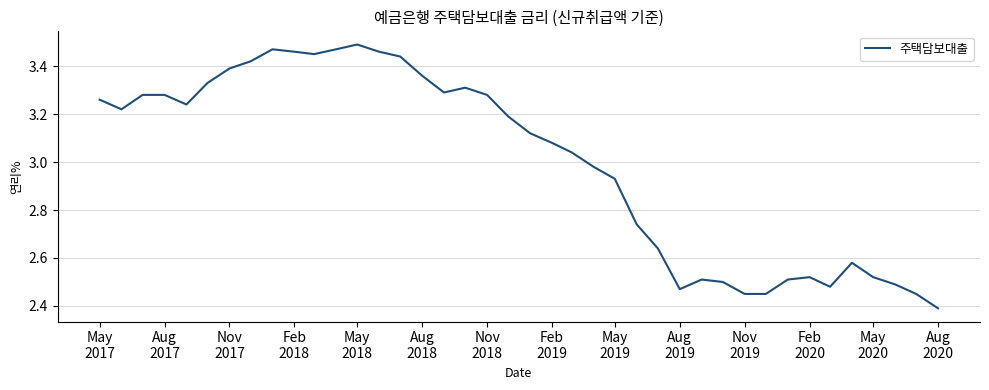

What is the difference between the maximum and minimum values?

1.1